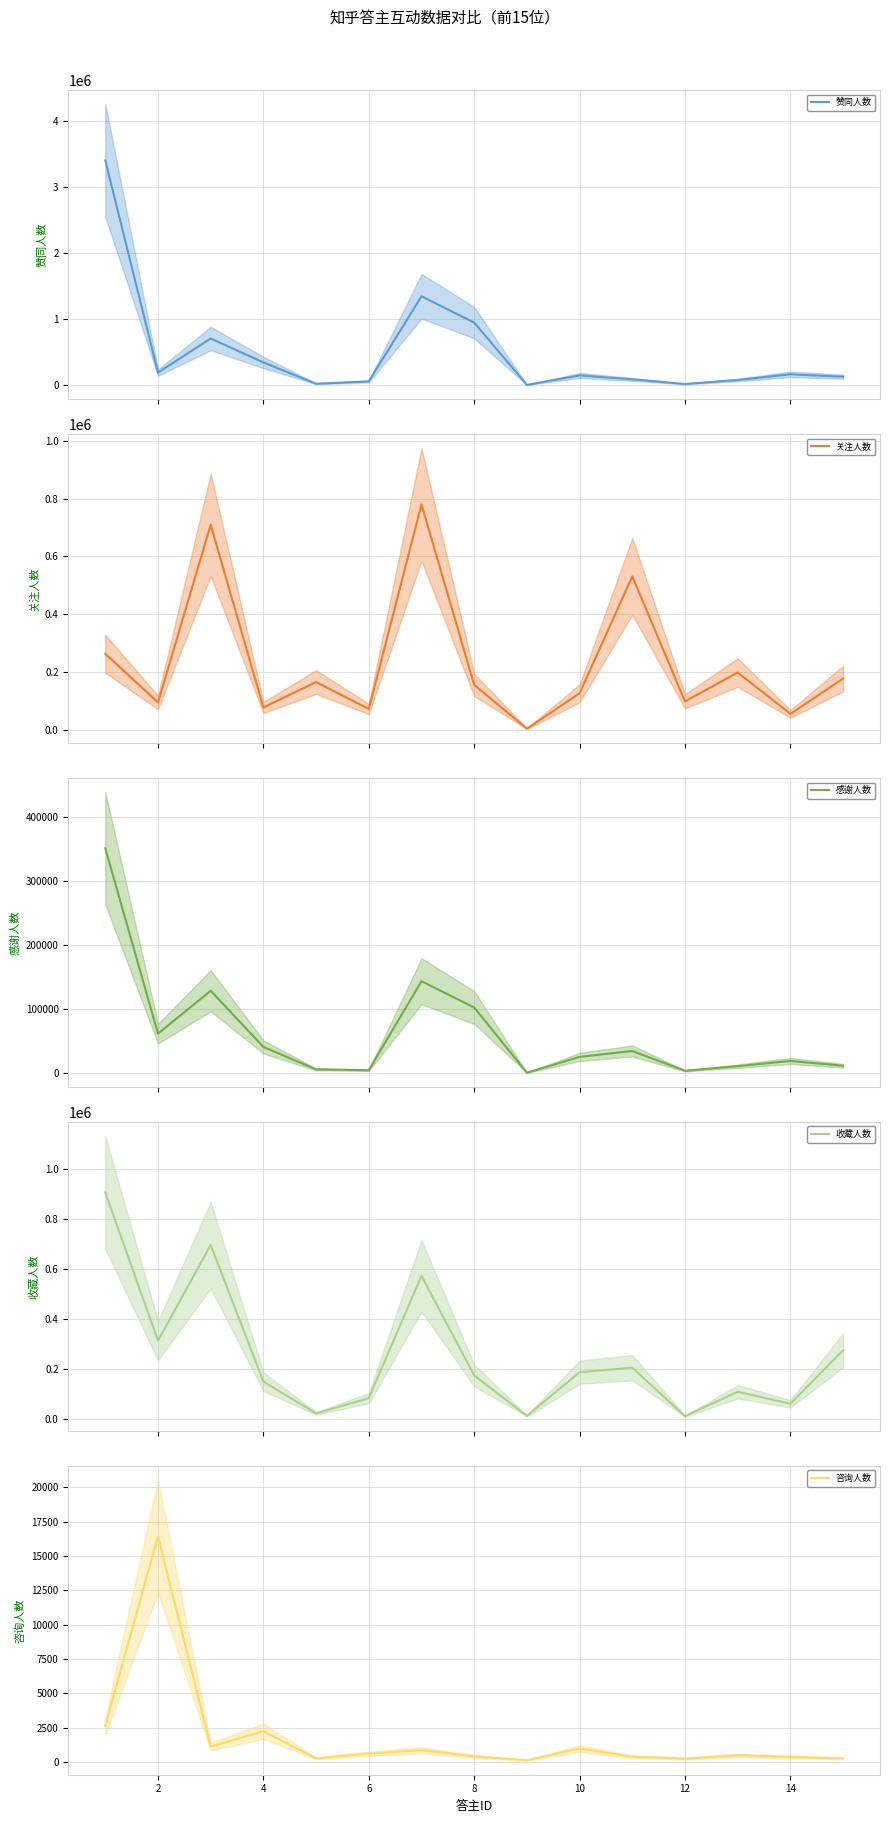

At 14, list the series in order from smallest to largest.

咨询人数, 感谢人数, 关注人数, 收藏人数, 赞同人数